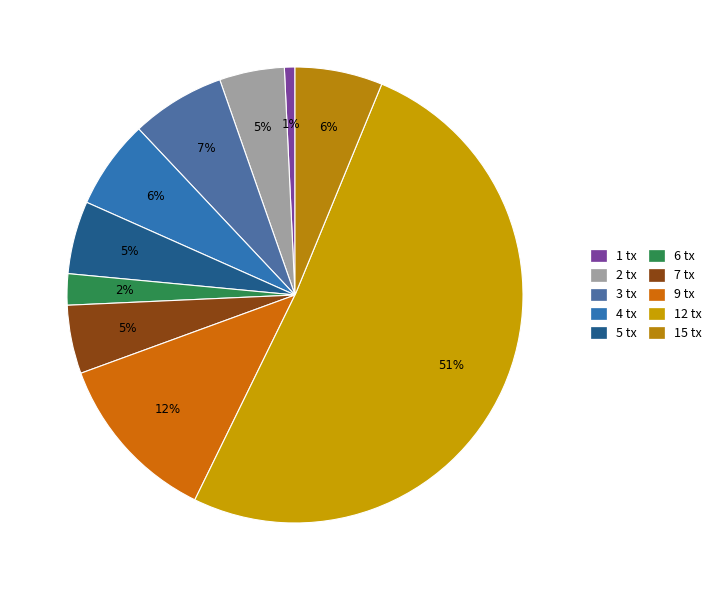

How many slices are in this pie chart?

10